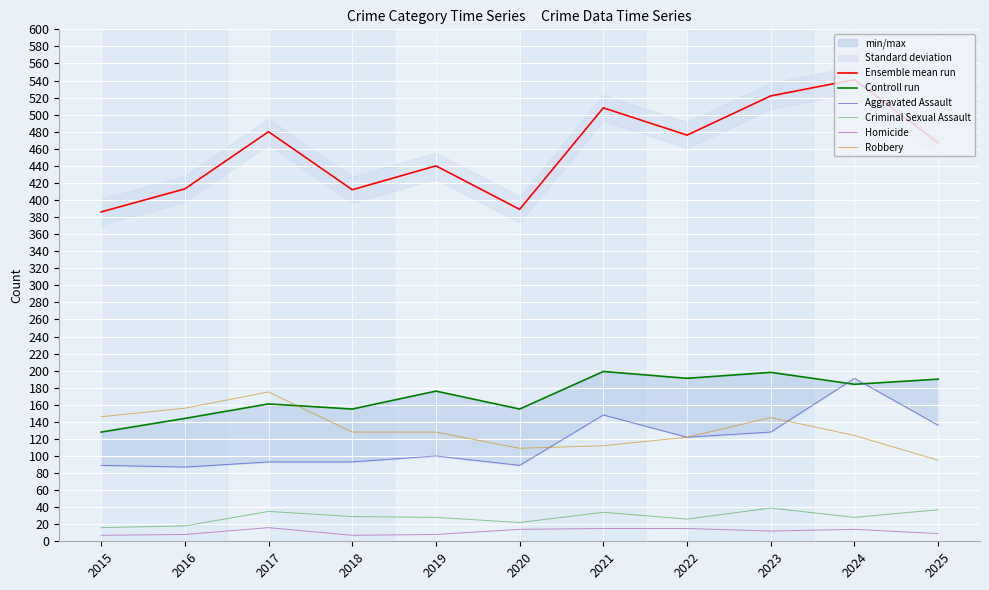

Is it true that Ensemble mean run equals 136 at 2024?

False